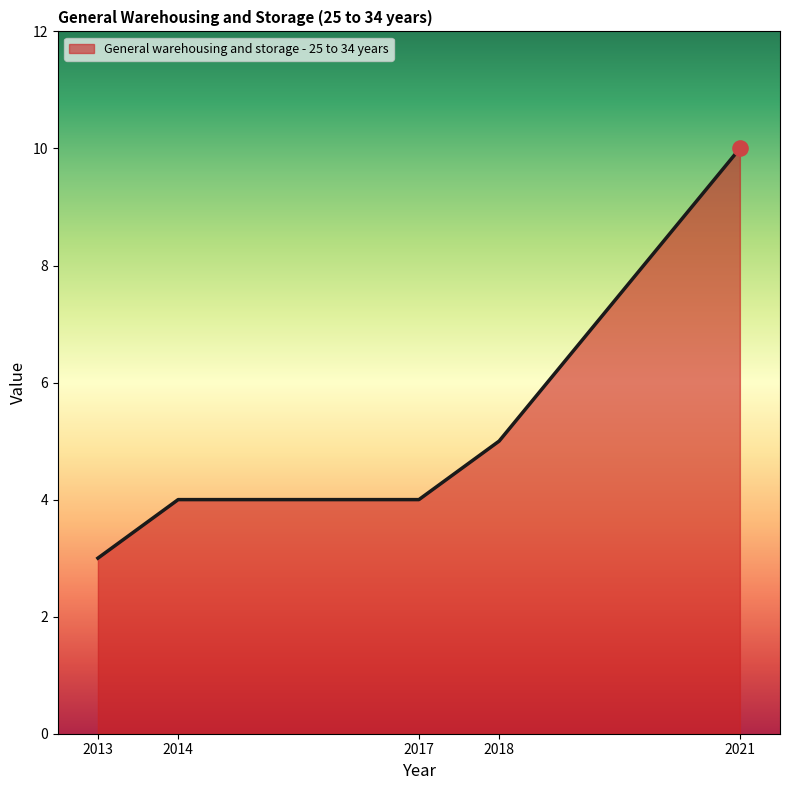

What is the change in value from 2014 to 2021?

+6